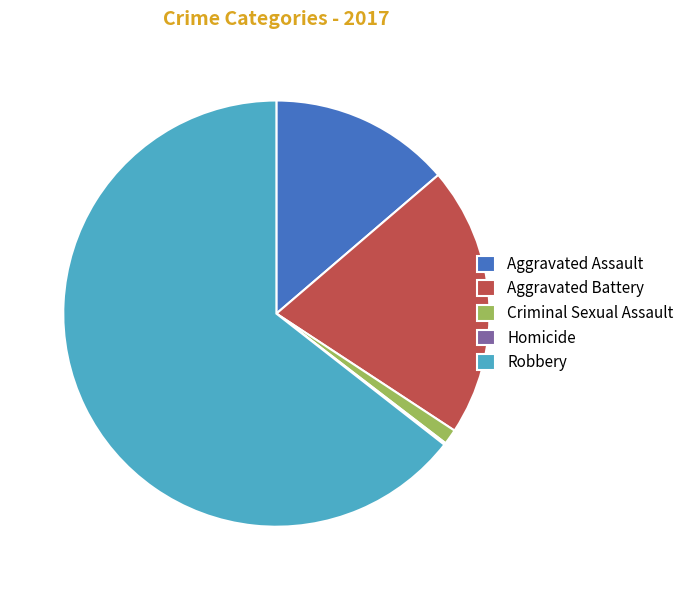

True or false: Criminal Sexual Assault accounts for 1% of the total.

True